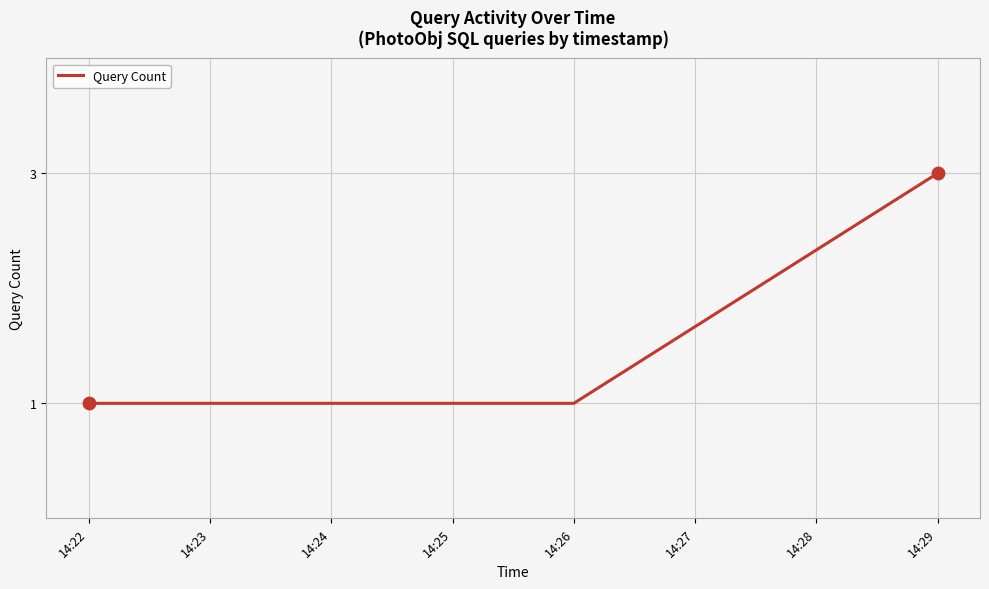

What is the change in value from 14:22 to 14:29?

+2